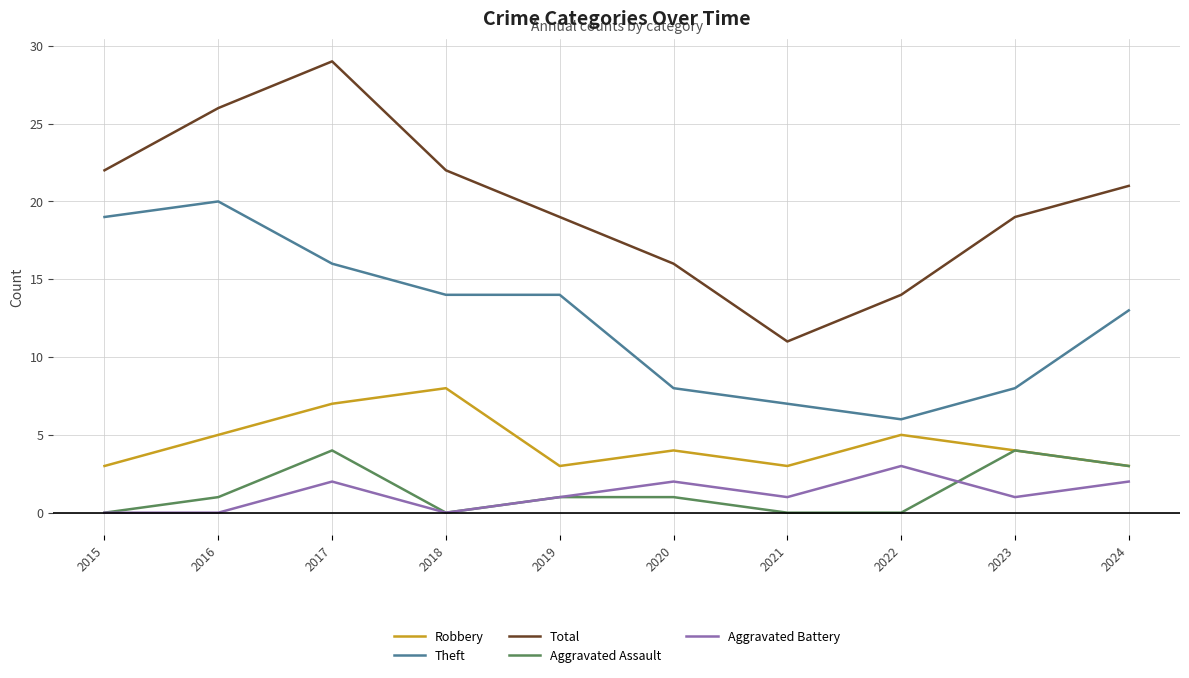

The Total series shows 26 at 2016. True or false?

True